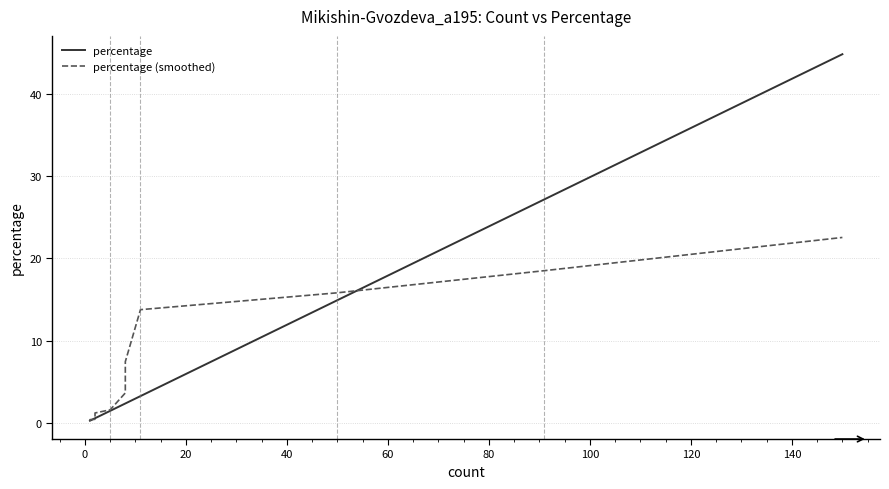

What is the average value of the percentage (smoothed) series?

5.9